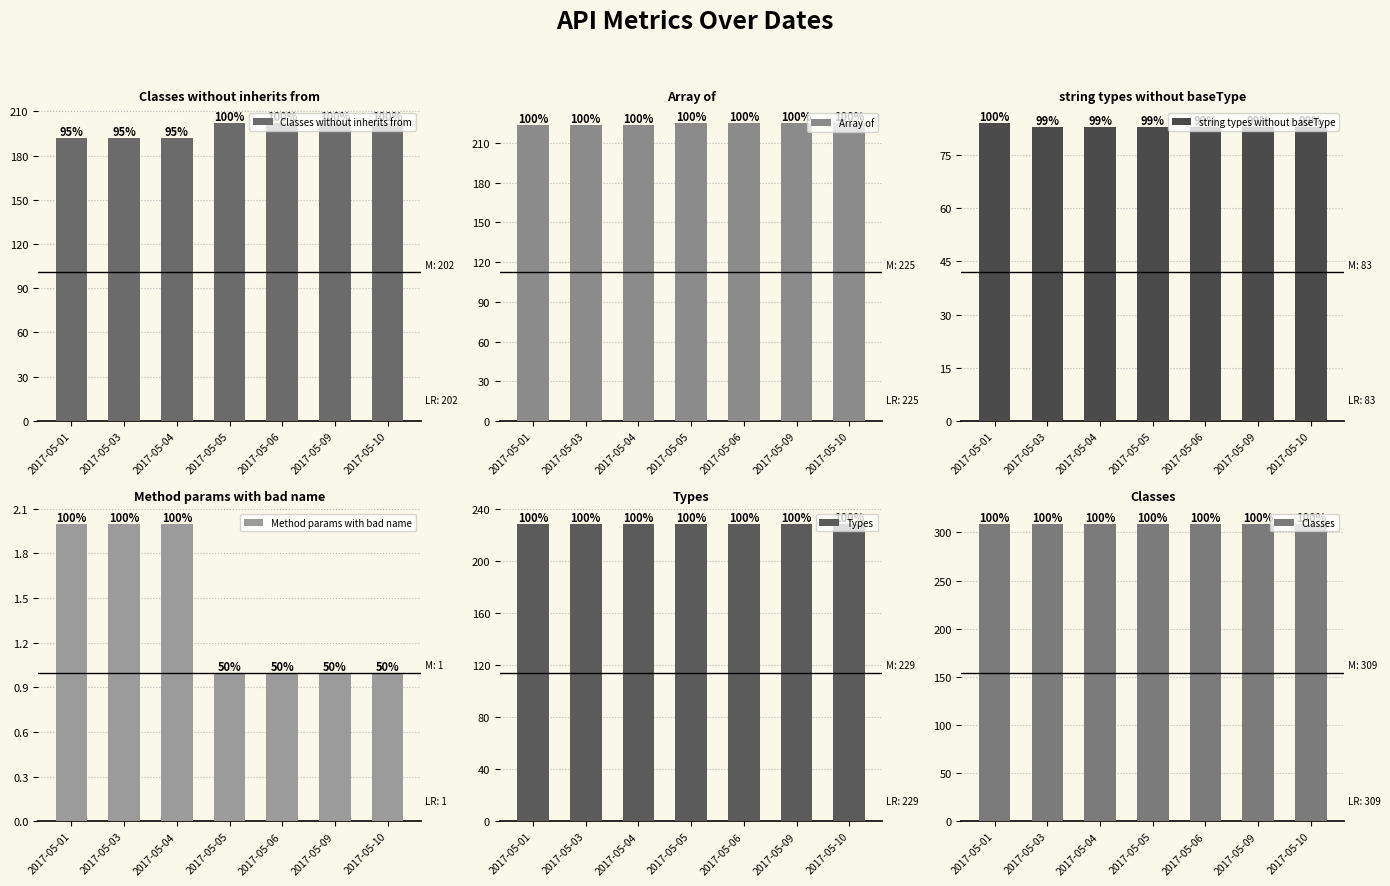

Which label corresponds to the smallest value in the chart?

2017-05-05